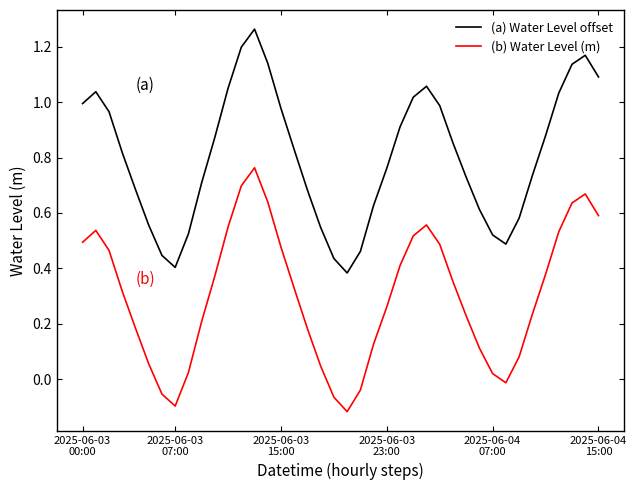

How many categories are shown in the chart?

40